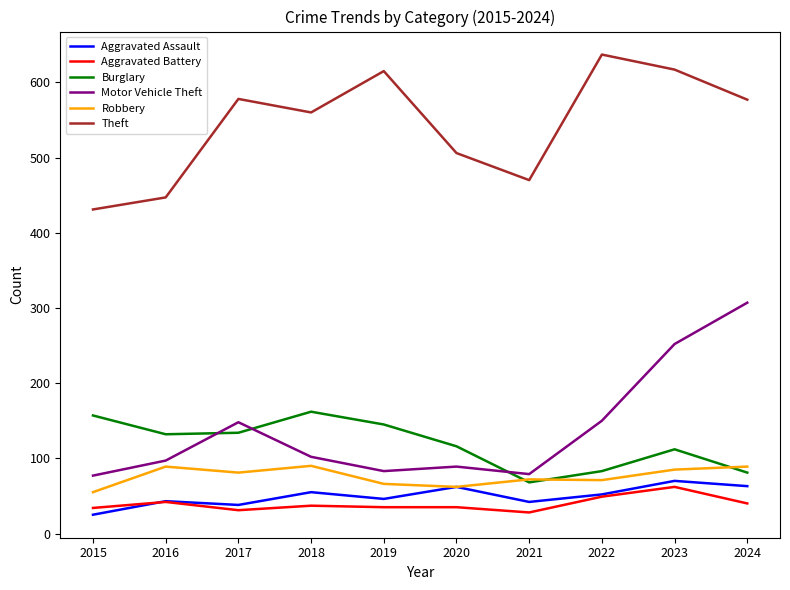

True or false: Burglary has a value of 139 at 2024.

False